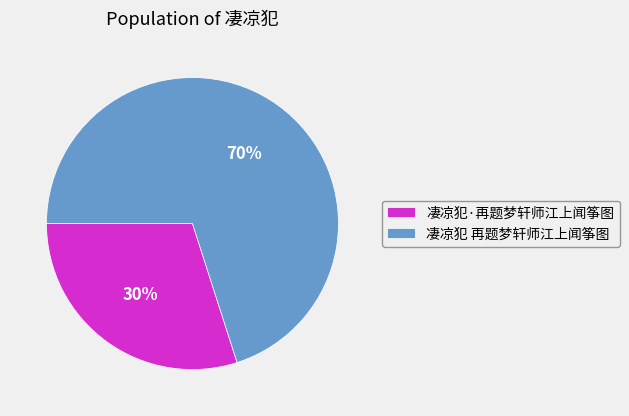

To the nearest percent, what portion does 凄凉犯 再题梦轩师江上闻筝图 represent?

70%